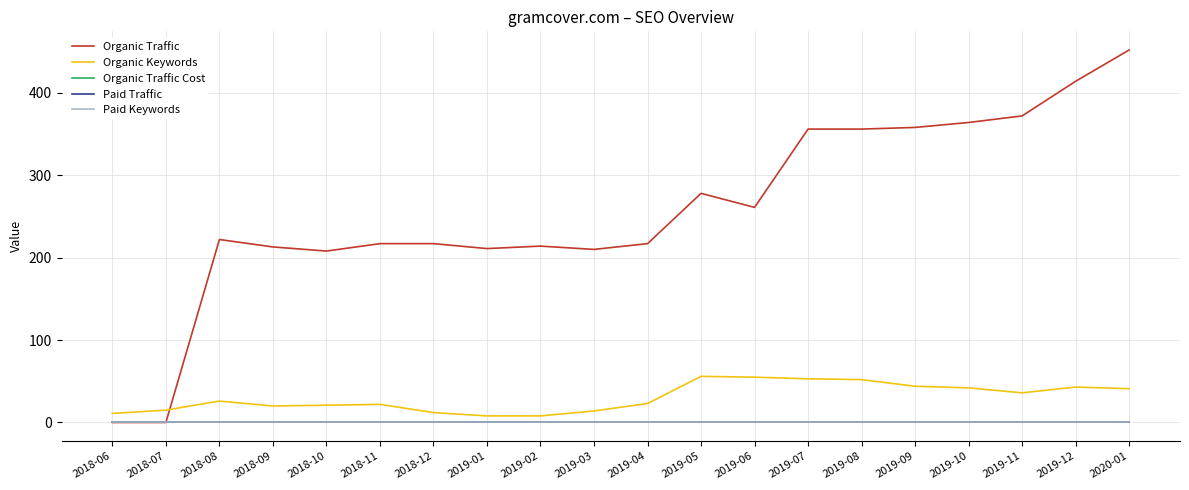

Which category has the highest value in the Organic Keywords series?

2019-05